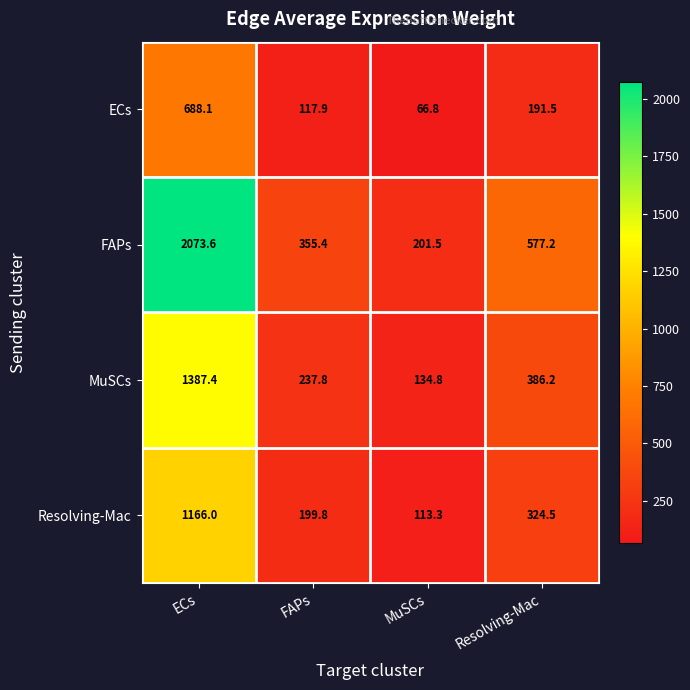

Rank the series by their maximum value, from lowest to highest.

ECs, Resolving-Mac, MuSCs, FAPs